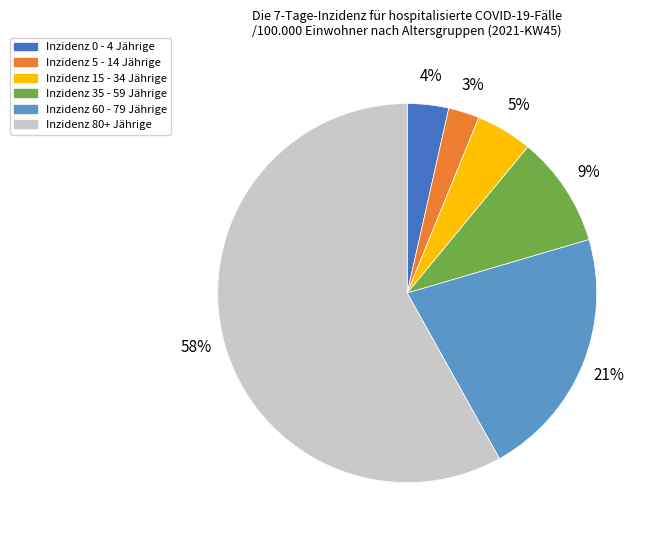

What percentage is the Inzidenz 0 - 4 Jährige slice, to the nearest percent?

4%